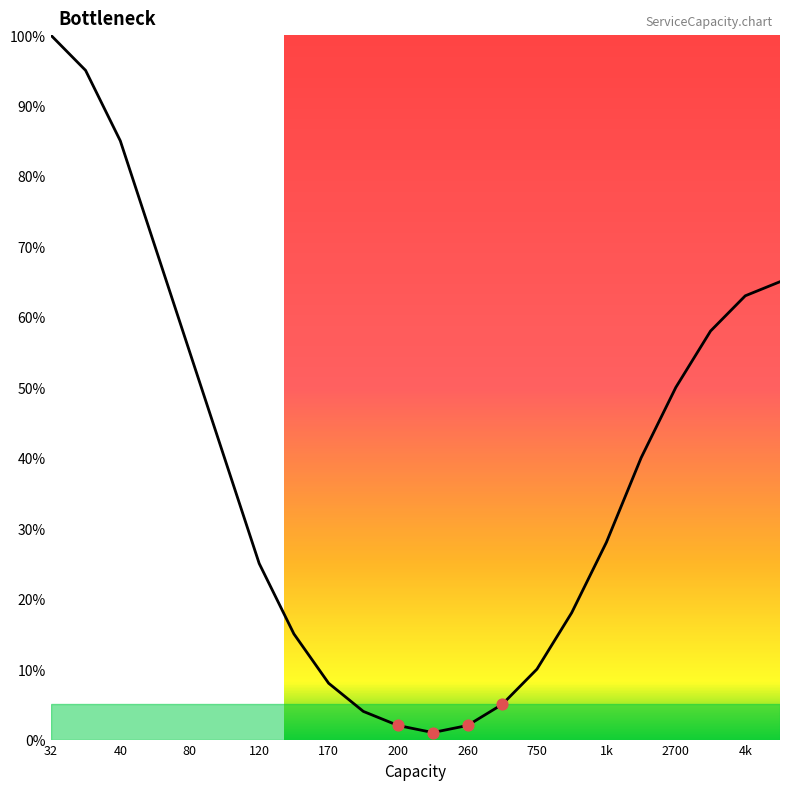

What is the maximum value shown in the chart?

100